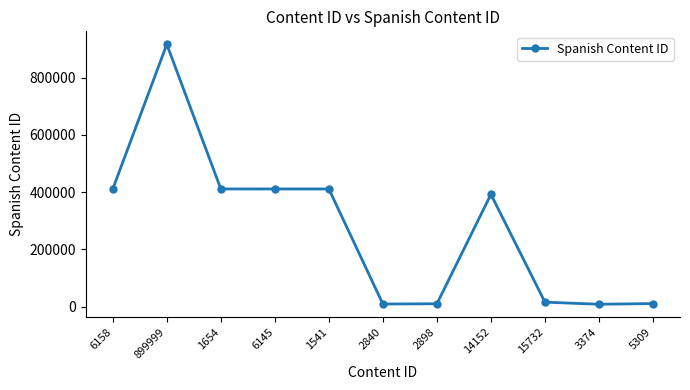

What is the change in value from 6158 to 14152?

-18890